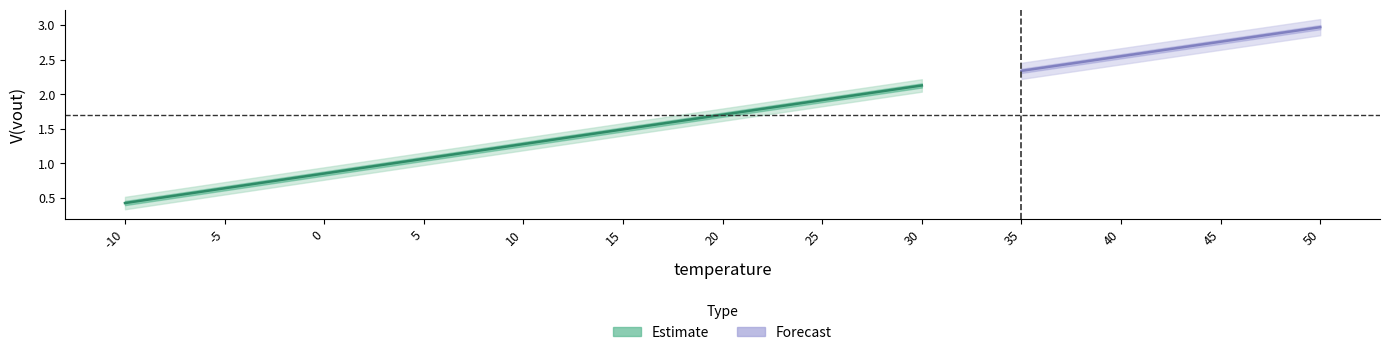

Reading right to left, transcribe all the data shown in this chart.

50=3.0	45=2.8	40=2.5	35=2.3	30=2.1	25=1.9	20=1.7	15=1.5	10=1.3	5=1.1	0=0.8	-5=0.6	-10=0.4